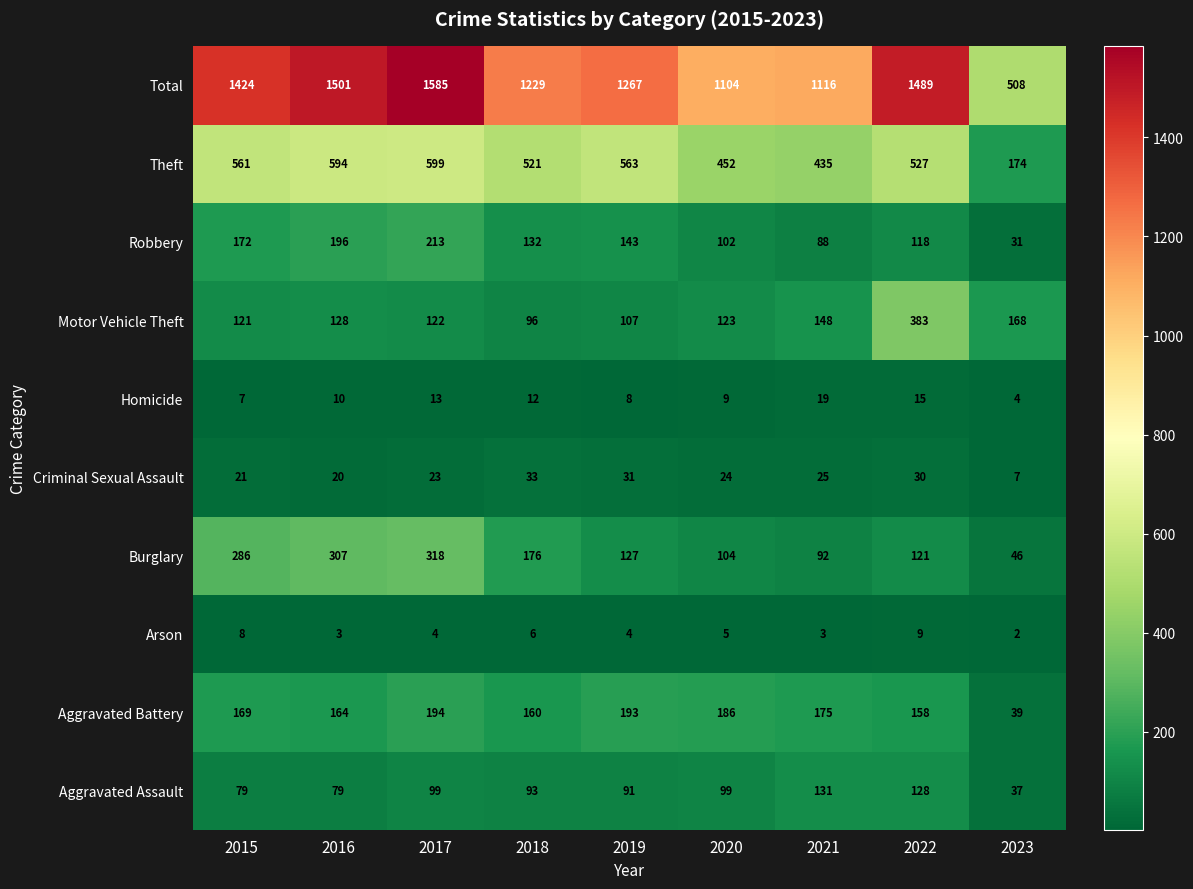

At which label is Robbery closest to 122?

2022